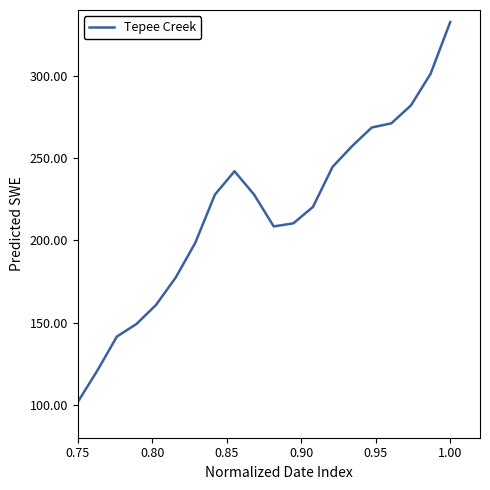

What is the maximum value shown in the chart?

332.6